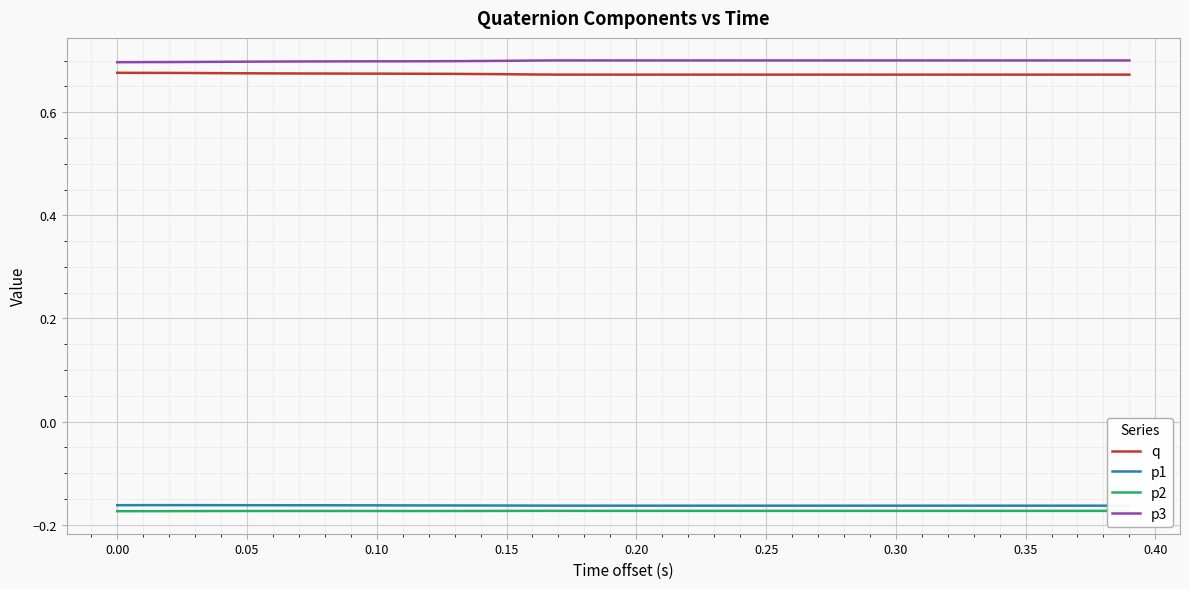

What is the average value of the p3 series?

0.7